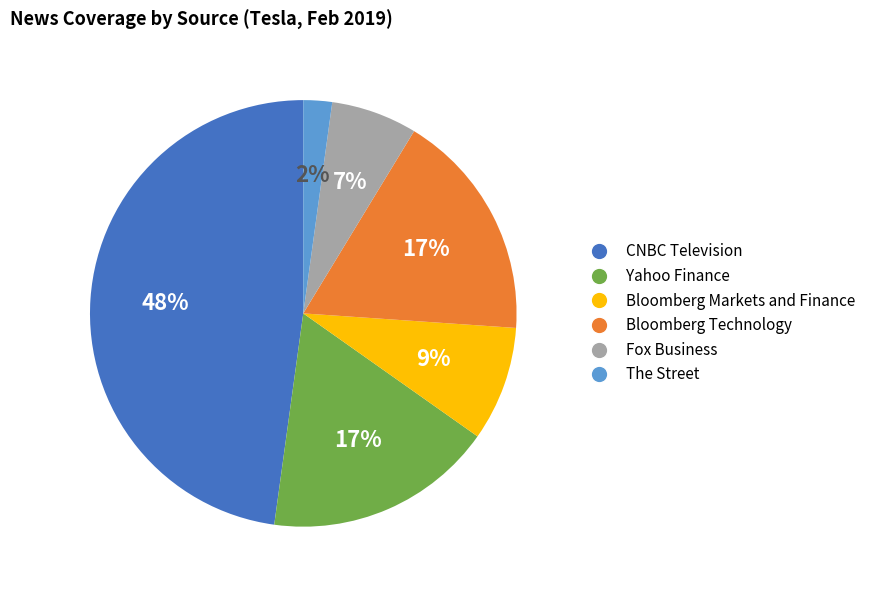

How many slices are in this pie chart?

6